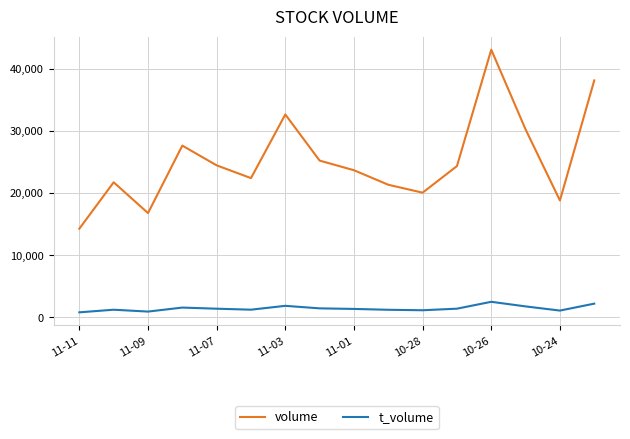

What is the difference between the maximum and minimum values in the t_volume series?

1695